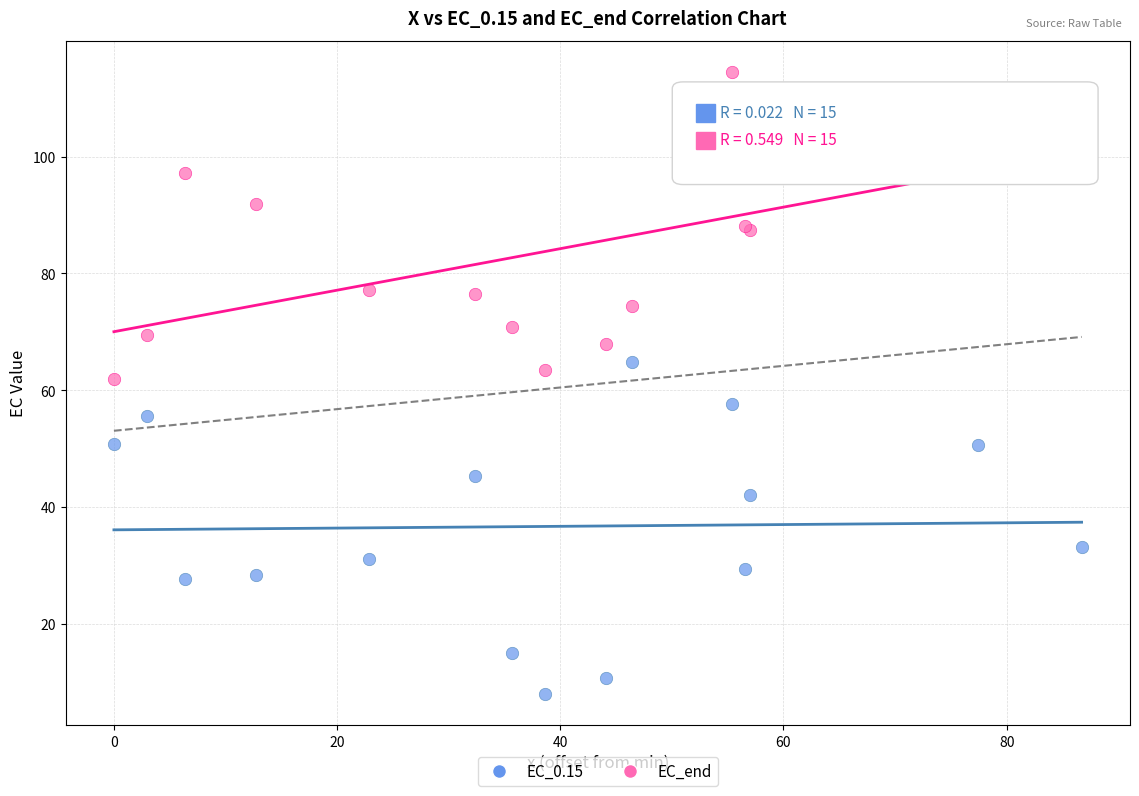

In the EC_0.15 series, what Y value is closest to 36?

33.2